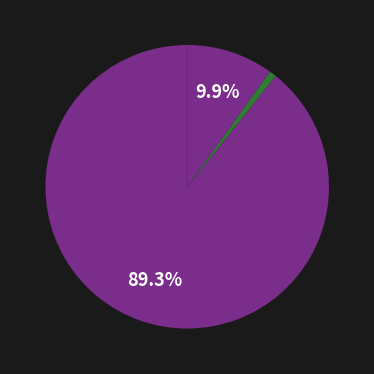

To the nearest percent, what is the average slice percentage?

33%